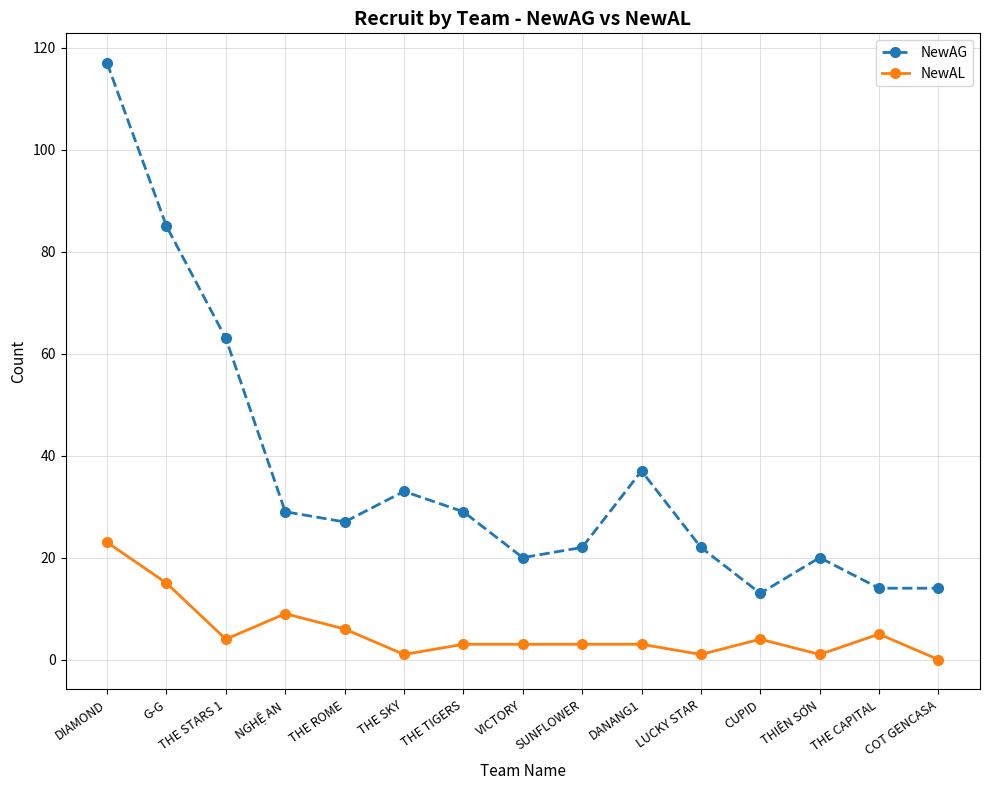

At which label is NewAG closest to 65?

THE STARS 1